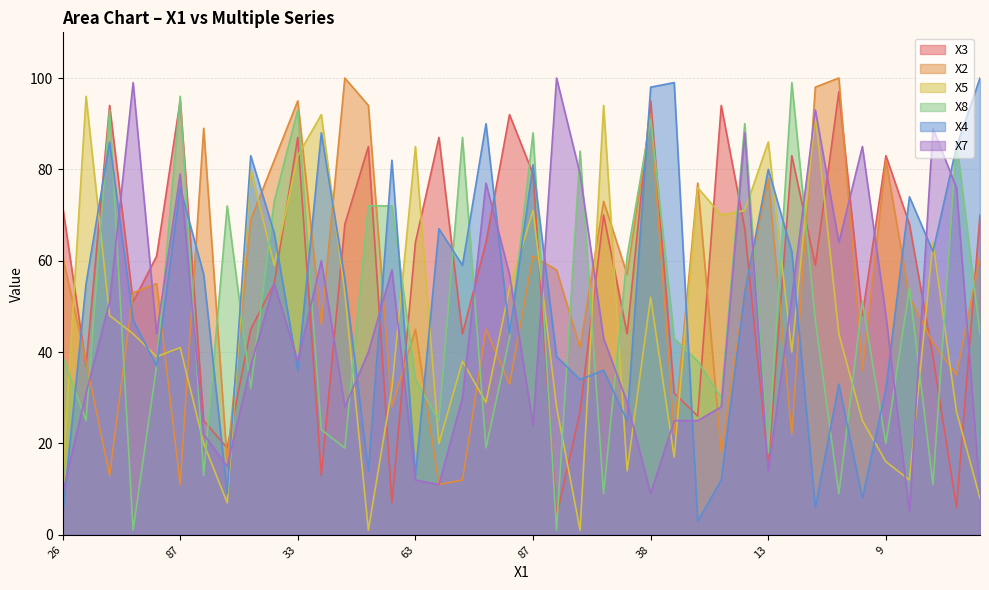

The X4 series shows 13 at 74. True or false?

False